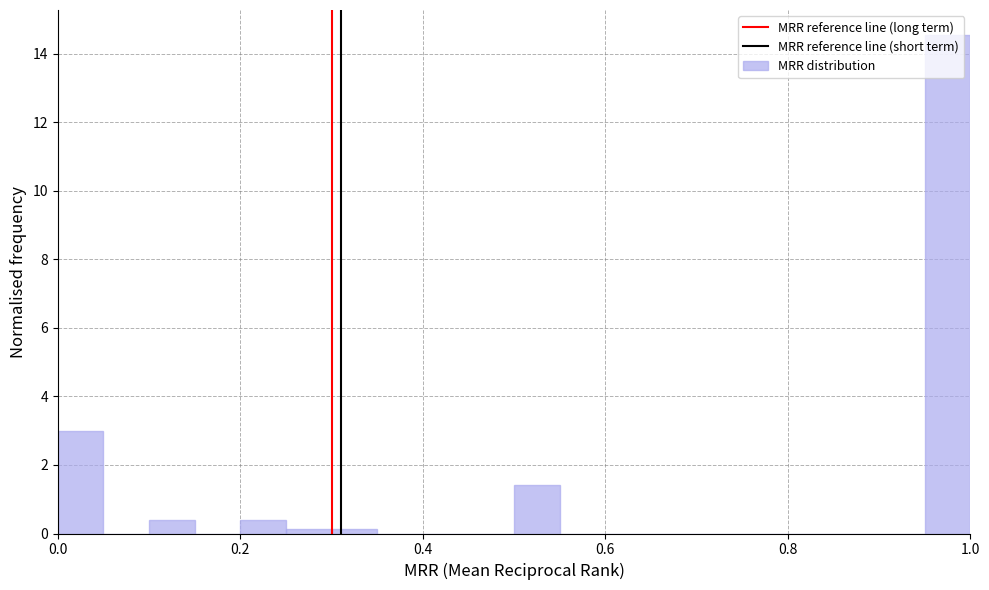

Around what value on the x-axis is the tallest bar? Give the approximate position of its centre, as read against the axis.

0.98